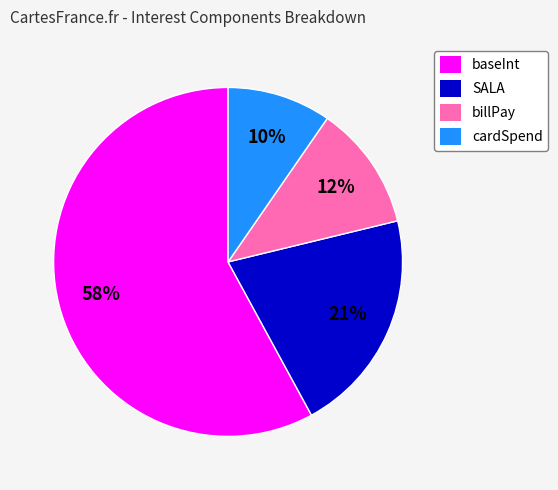

What is the majority slice?

baseInt